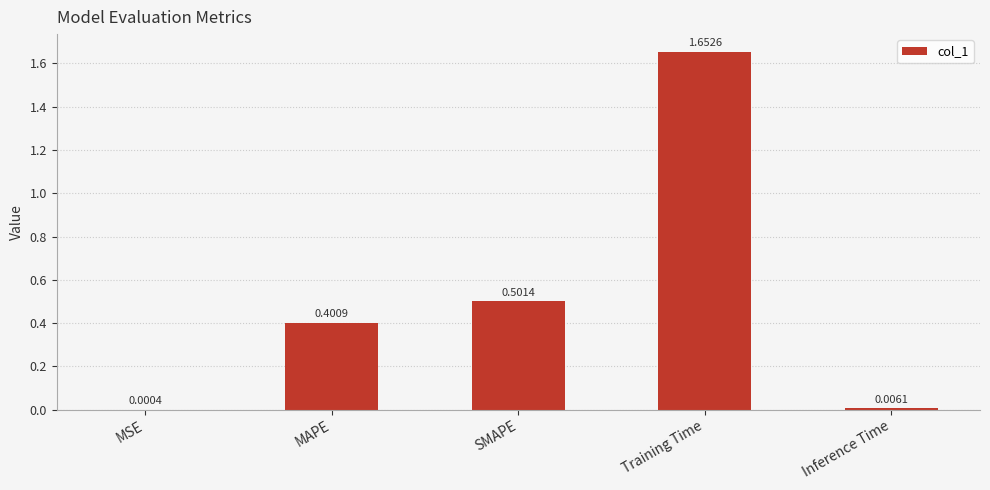

At which category does the chart reach its peak across all series?

Training Time